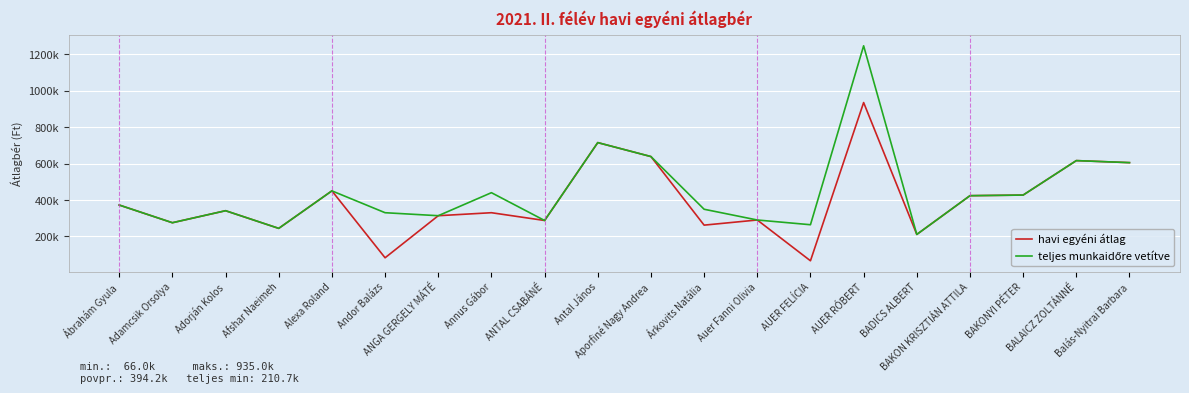

Rank the categories by havi egyéni átlag value from lowest to highest.

AUER FELÍCIA, Andor Balázs, BADICS ALBERT, Afshar Naeimeh, Árkovits Natália, Adamcsik Orsolya, ANTAL CSABÁNÉ, Auer Fanni Olivia, ANGA GERGELY MÁTÉ, Annus Gábor, Adorján Kolos, Ábrahám Gyula, BAKON KRISZTIÁN ATTILA, BAKONYI PÉTER, Alexa Roland, Balás-Nyitrai Barbara, BALAICZ ZOLTÁNNÉ, Aporfiné Nagy Andrea, Antal János, AUER RÓBERT